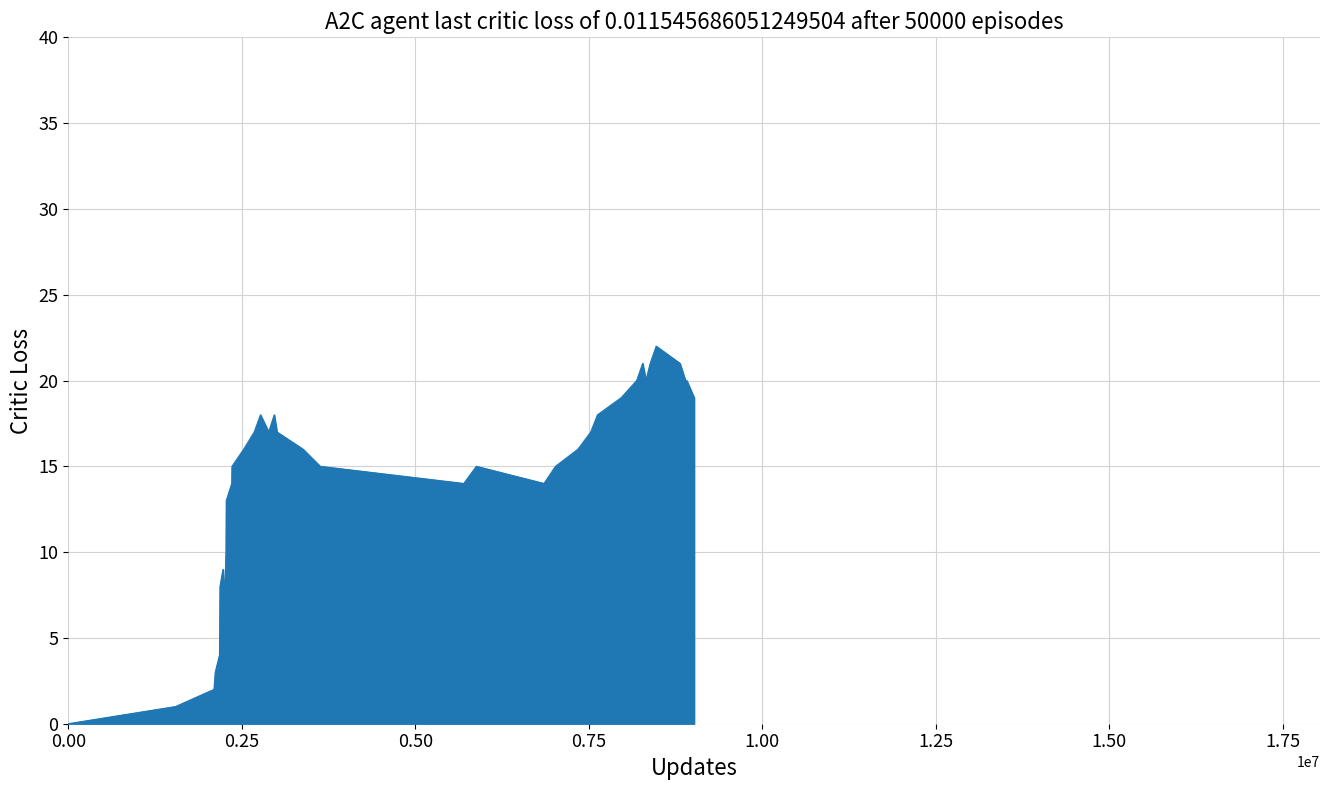

What is the difference between the maximum and minimum values?

22